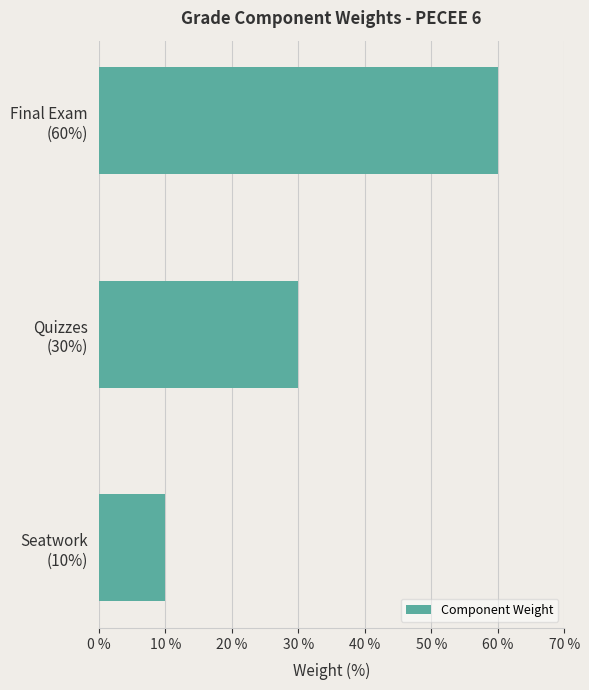

What is the average value?

33